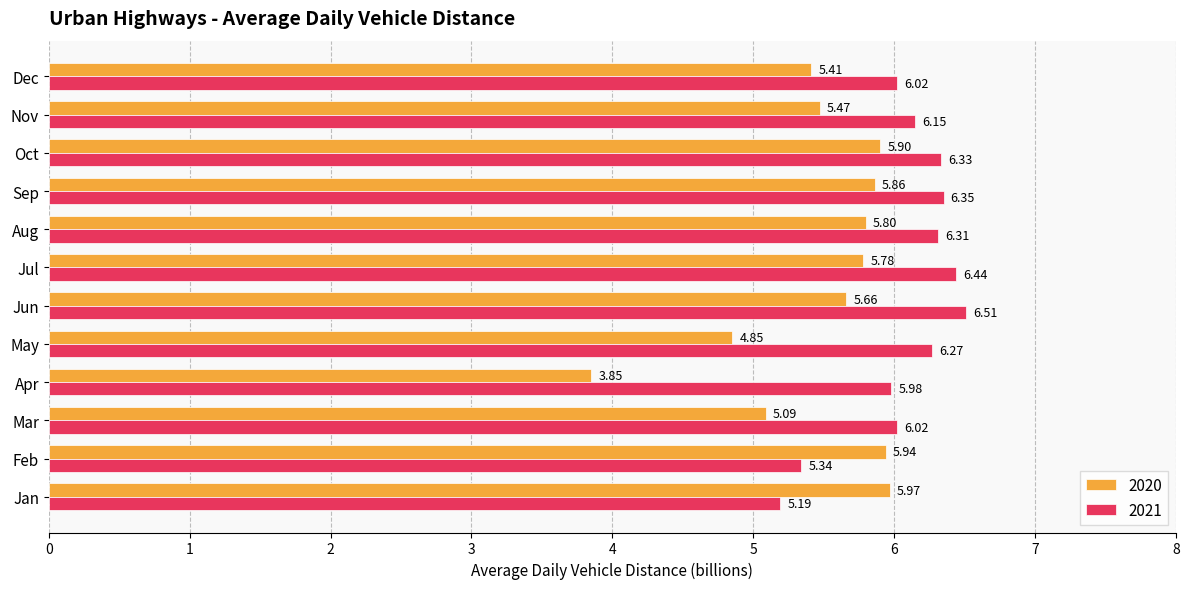

Which series changed the most between Feb and Jul?

2021